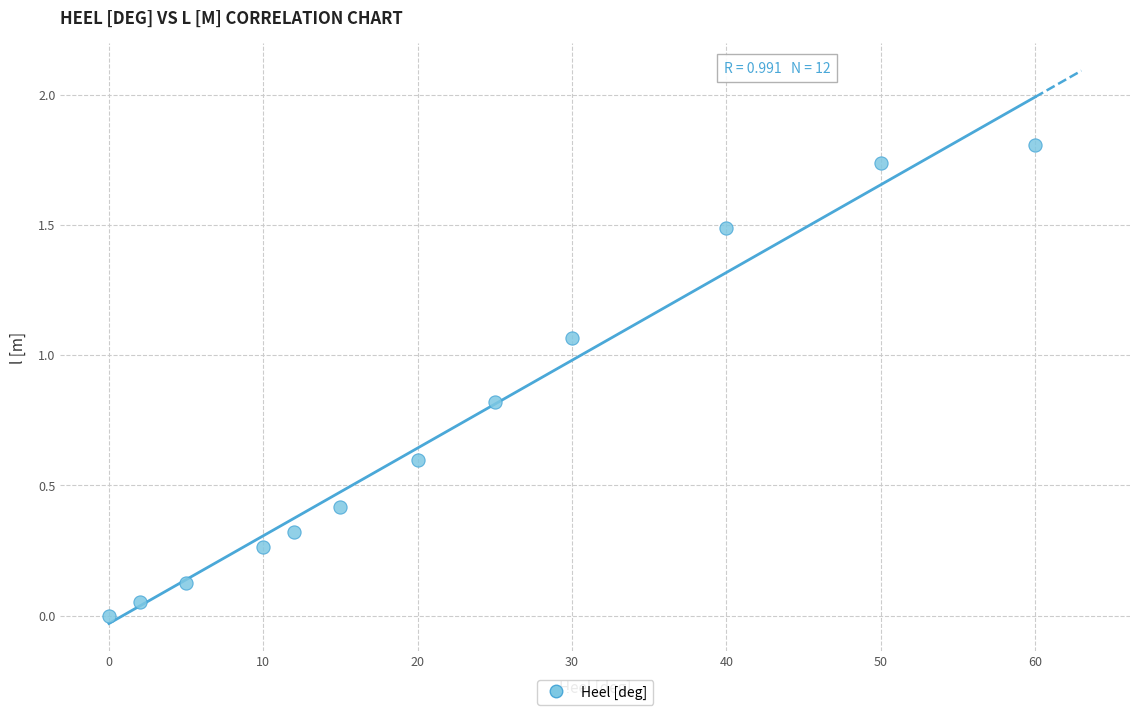

What is the range of Y values (max minus min)?

1.8